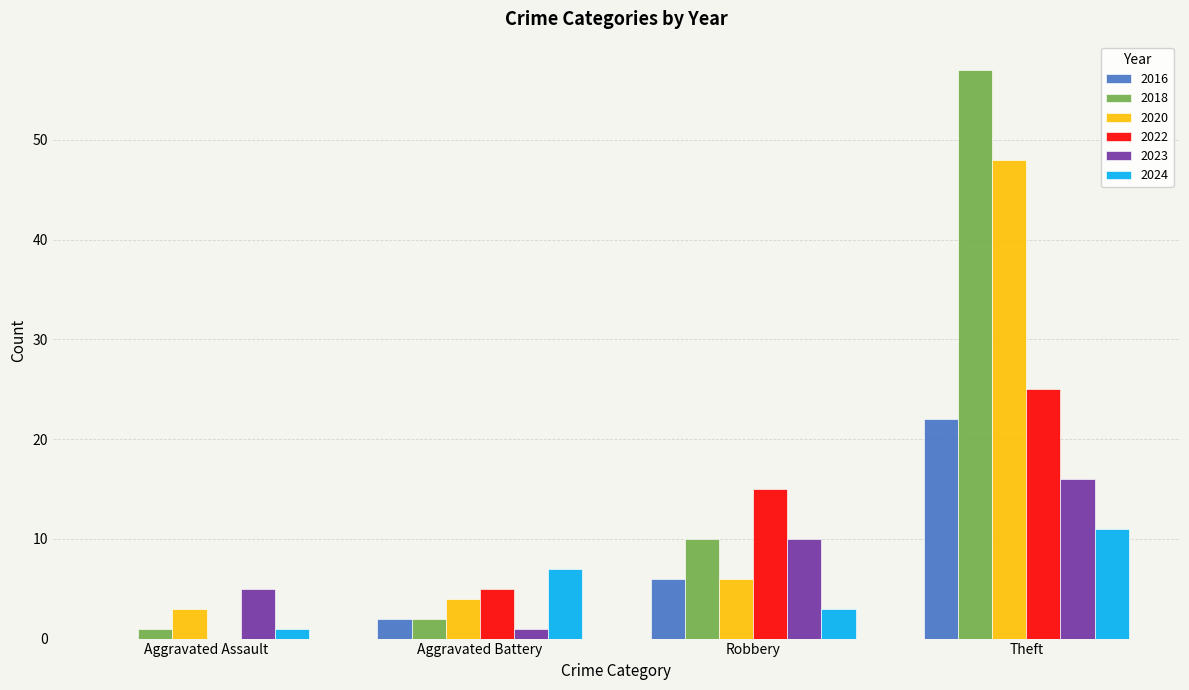

Count the number of categories in the chart.

4